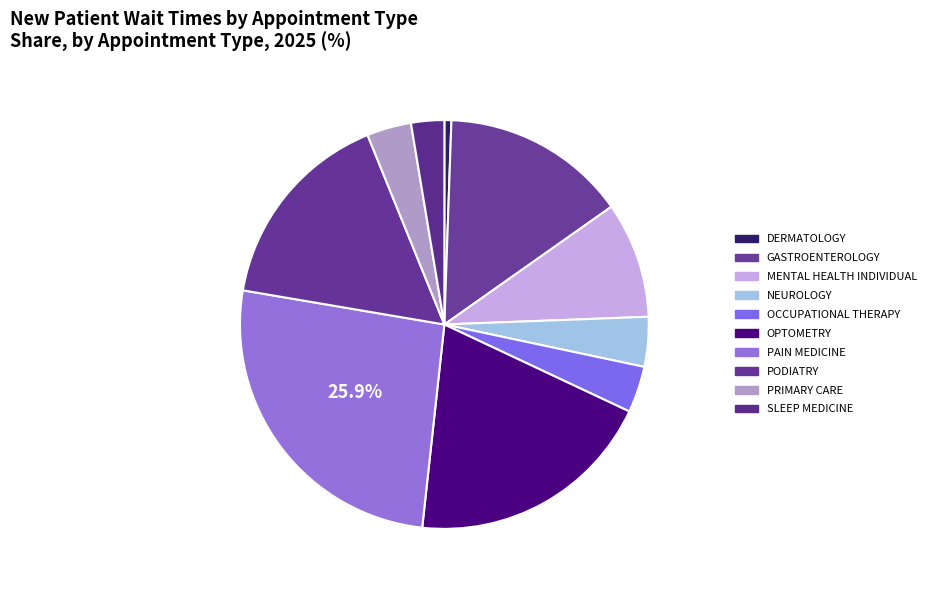

How many slices are in this pie chart?

10